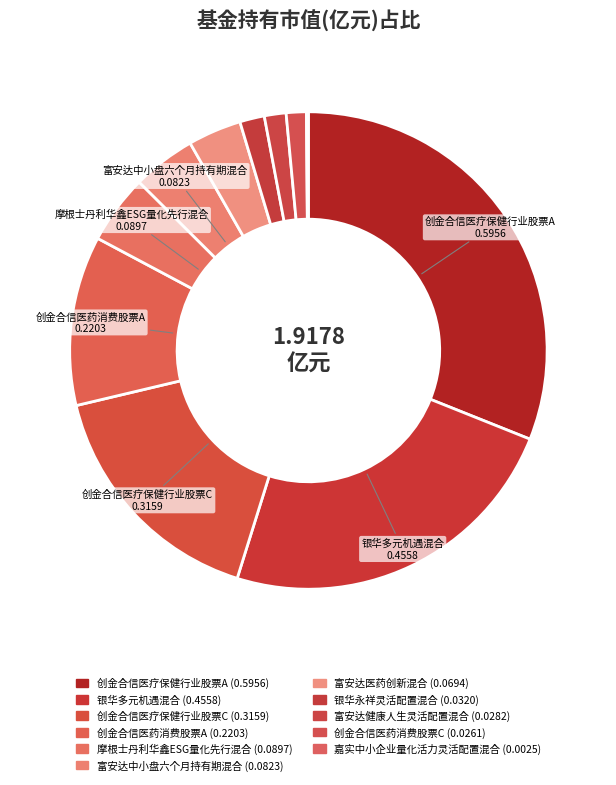

What is the total percentage of 创金合信医药消费股票A and 银华永祥灵活配置混合?

13.2%